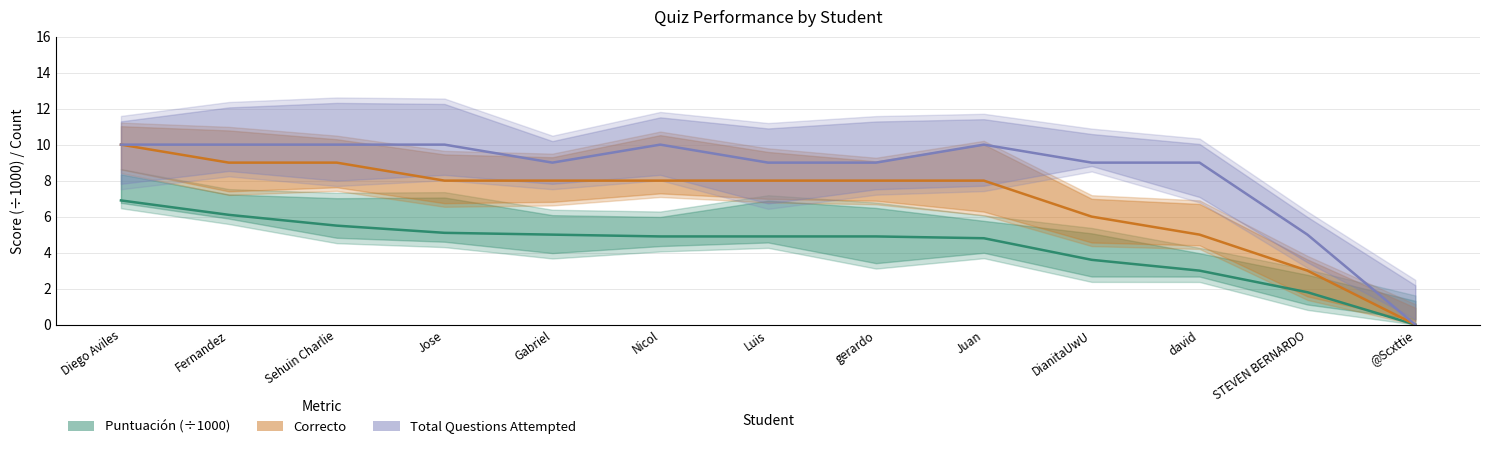

How many values in the Correcto series are below 8?

4